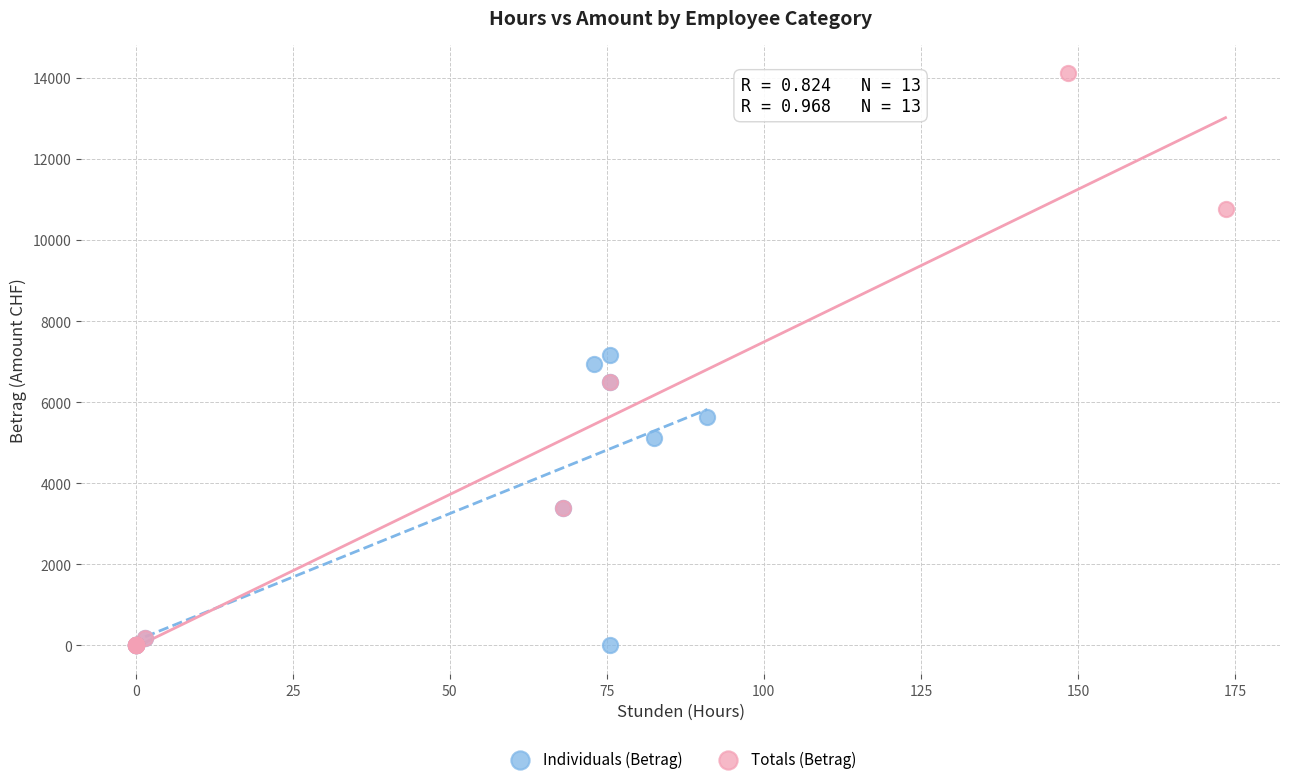

What are all the series names shown in the legend?

Individuals (Betrag), Totals (Betrag)